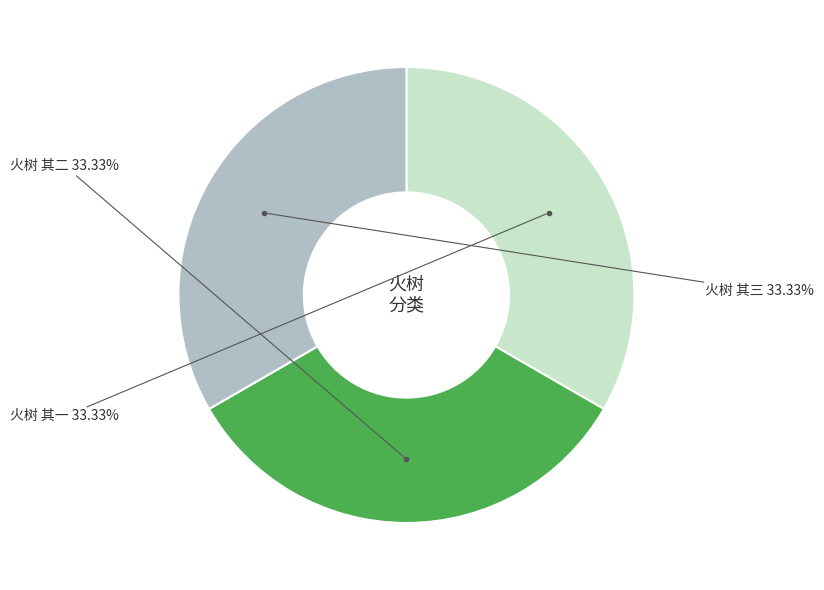

Is there a majority slice in this chart?

No